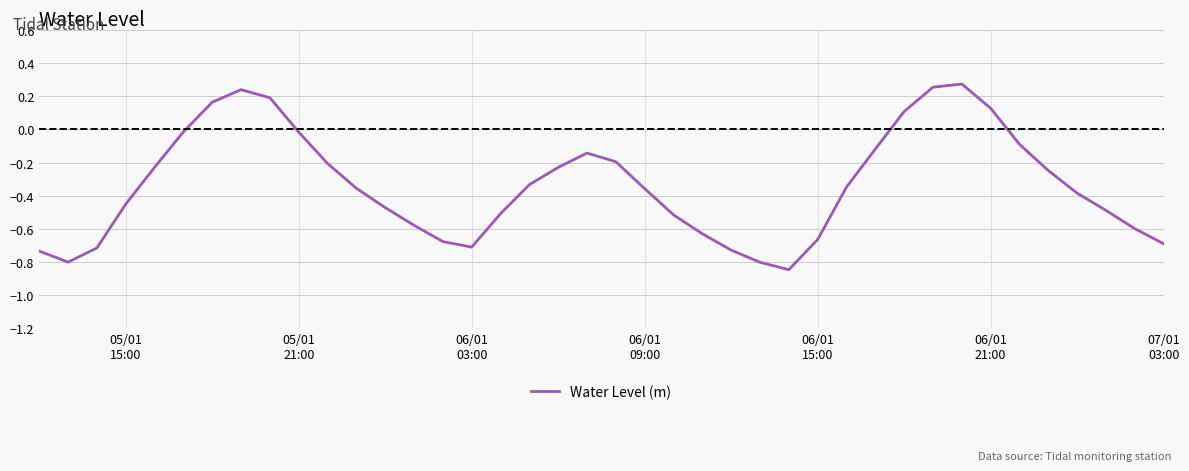

What is the difference between the maximum and minimum values?

1.1